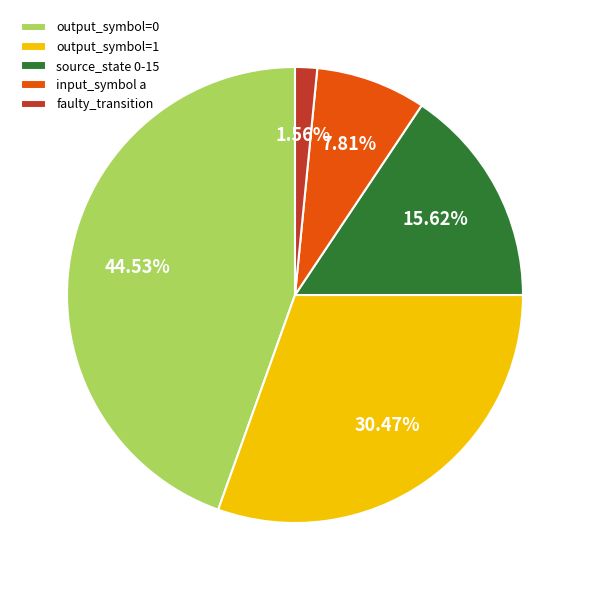

Between output_symbol=0 and input_symbol a, which is larger?

output_symbol=0